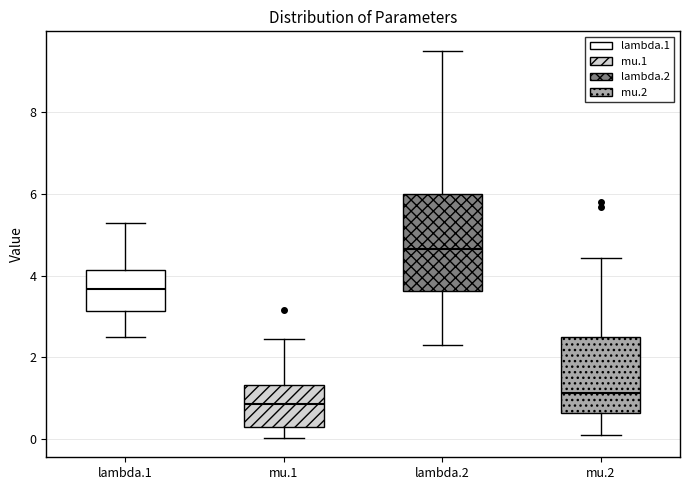

Reading left to right, transcribe this box plot: for each box, give where its median line is, the range the box spans, and where its two whiskers end, as read against the y-axis. The values are not printed on the chart, so give them approximately, as read against the axis.

lambda.1: median 3.6, box 3.2 to 4.2, whiskers 2.6 to 5.2
mu.1: median 0.8, box 0.2 to 1.4, whiskers 0.0 to 2.4
lambda.2: median 4.6, box 3.6 to 6.0, whiskers 2.4 to 9.6
mu.2: median 1.2, box 0.6 to 2.6, whiskers 0.2 to 4.4